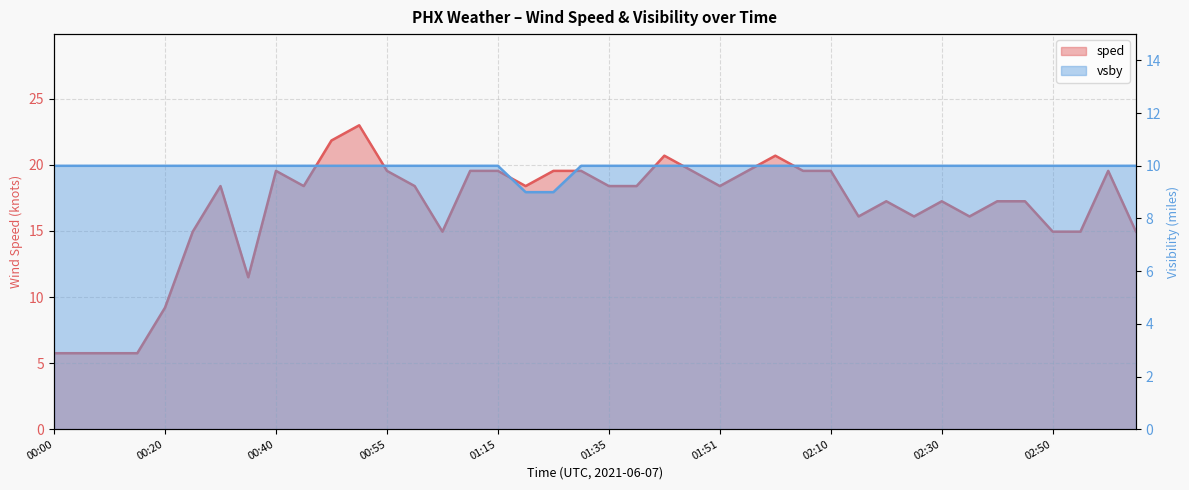

True or false: sped has a value of 22.0 at 01:05.

False